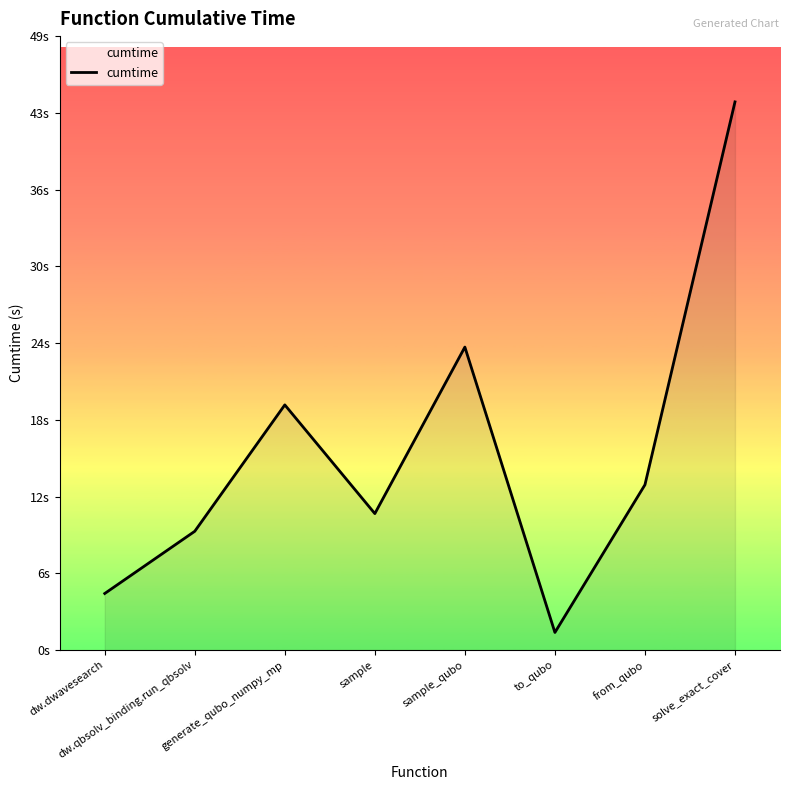

How many data points are less than 13?

4